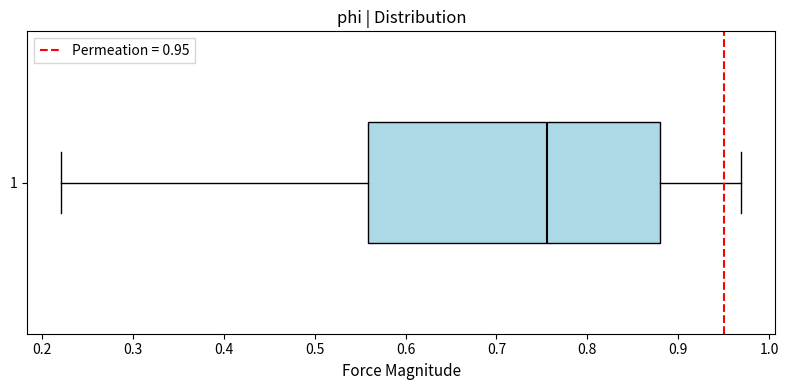

Read this box plot against the x-axis: the position of the median line, the range covered by the box, and the ends of both whiskers. The values are not printed on the chart, so give them approximately, as read against the axis.

median 0.76, box 0.56 to 0.88, whiskers 0.22 to 0.97